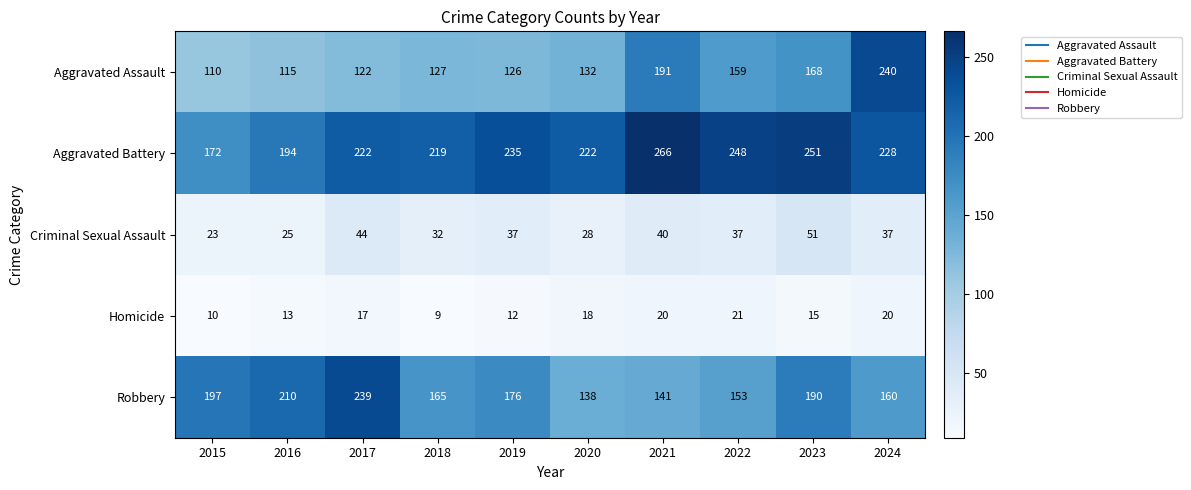

Count the number of data series in this chart.

5